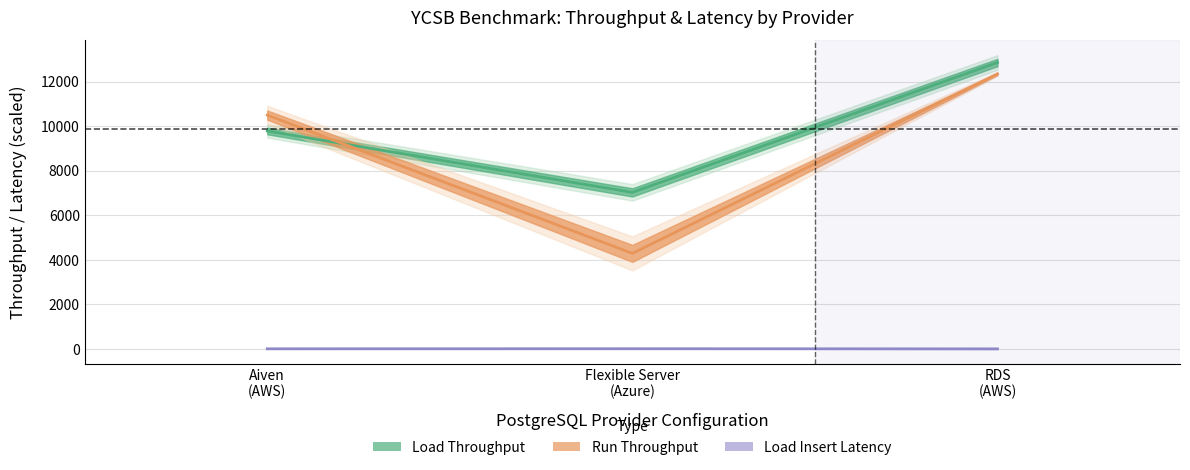

Which series has the largest total across all categories?

Load Throughput (ops/sec)